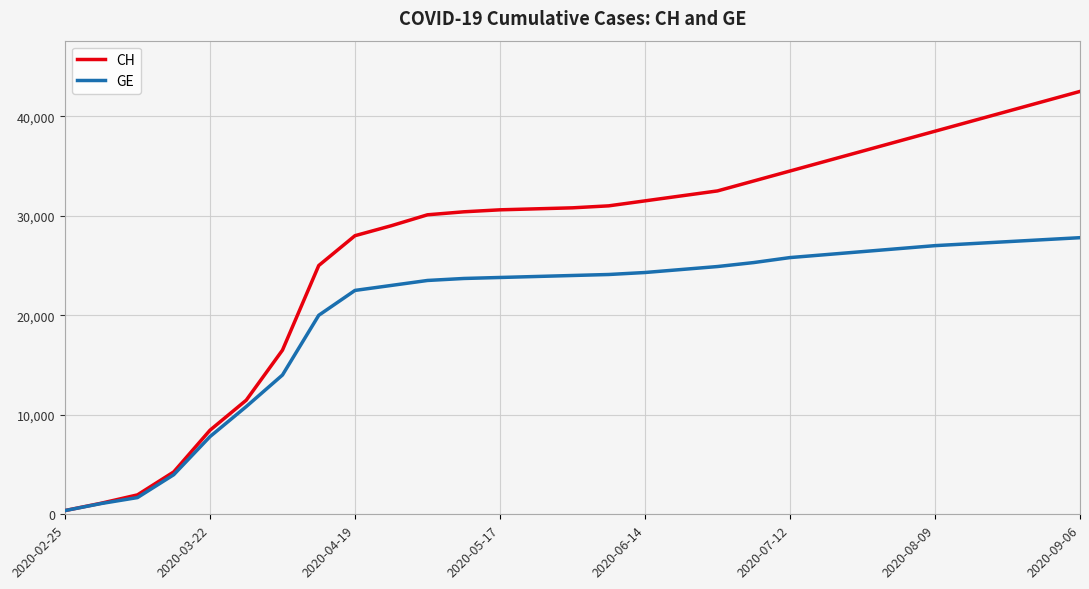

What is the difference between the maximum and minimum values in the GE series?

27425